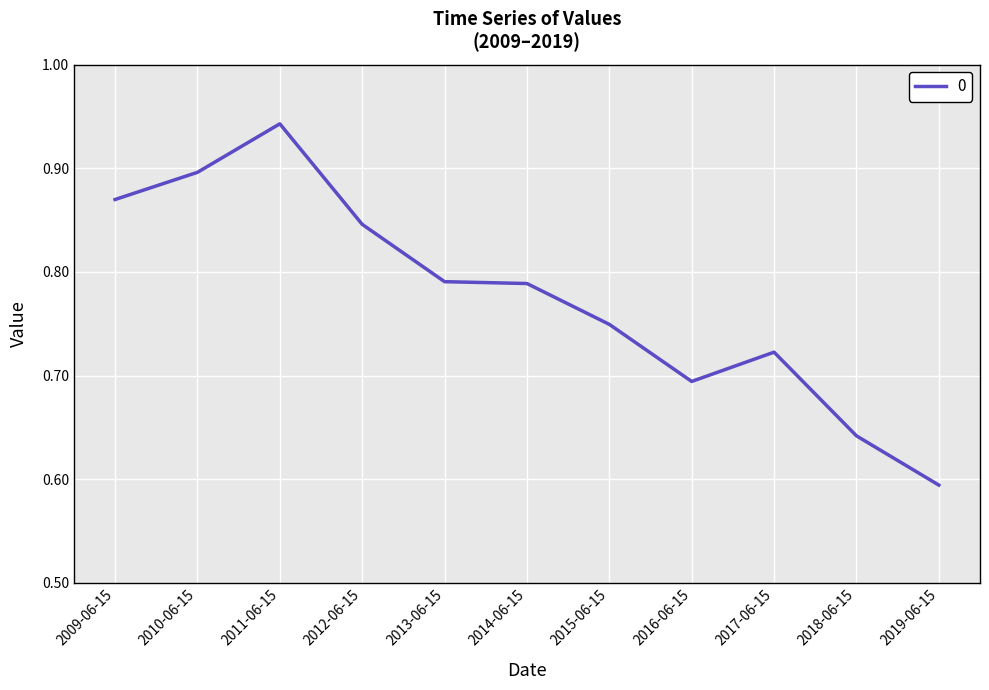

Is it true that the value at 2016-06-15 is 1.2?

False